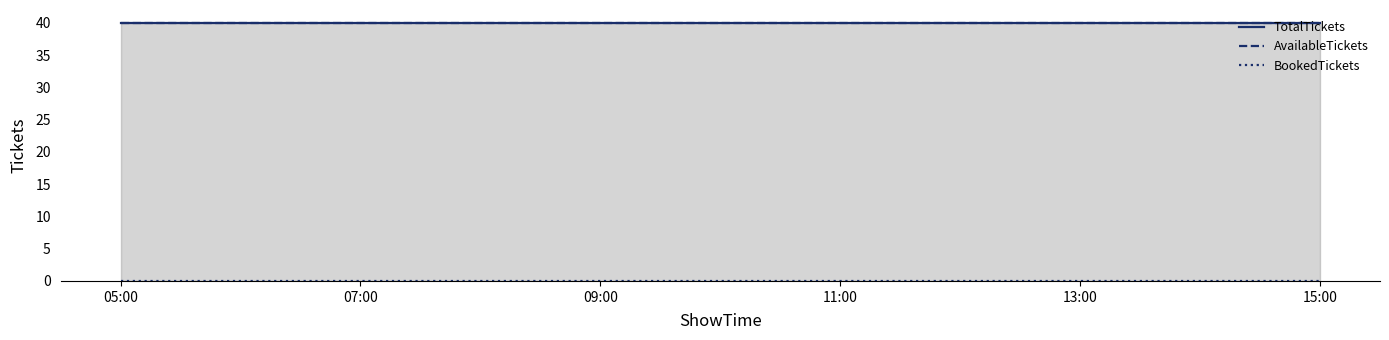

Reading left to right, extract all data points from this chart.

TotalTickets: 40	40	40	40
AvailableTickets: 40	40	40	40
BookedTickets: 0	0	0	0